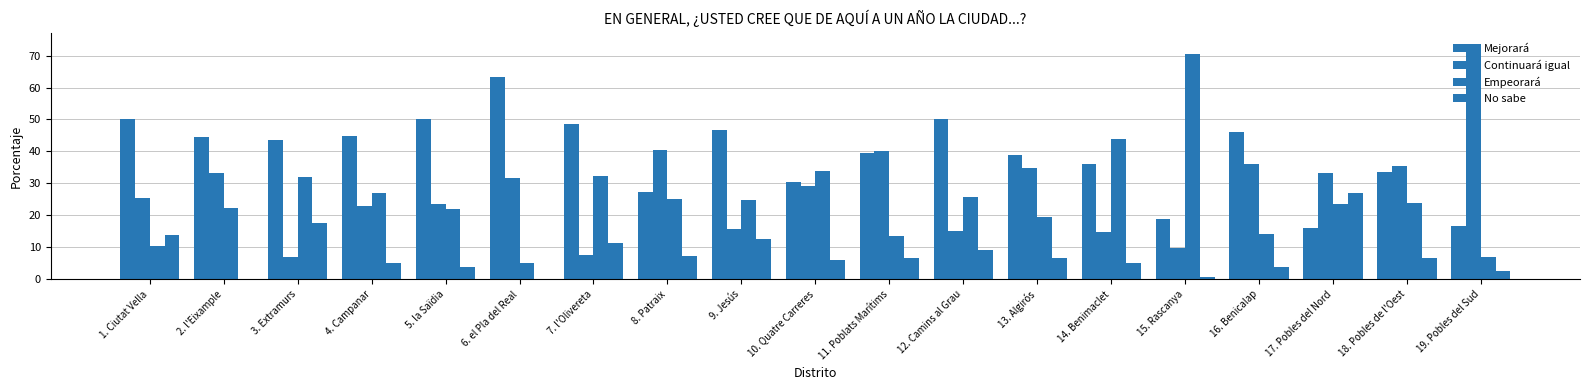

What is the difference between the Mejorará values at 3. Extramurs and 7. l'Olivereta?

5.0